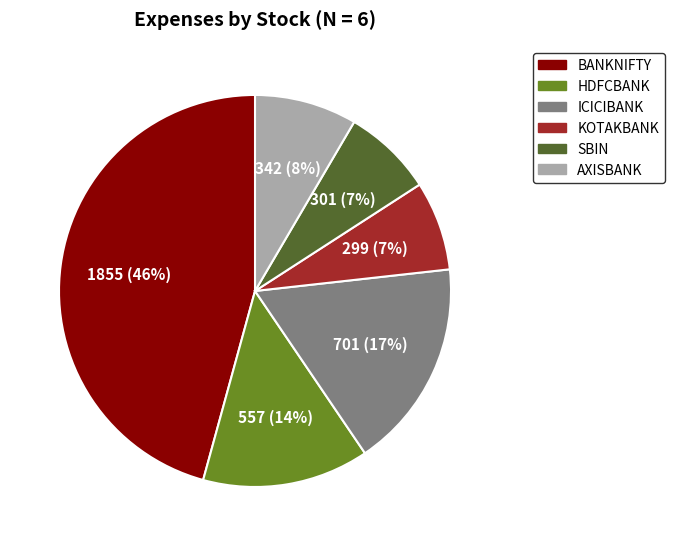

Is the sum of ICICIBANK and SBIN greater than half?

No